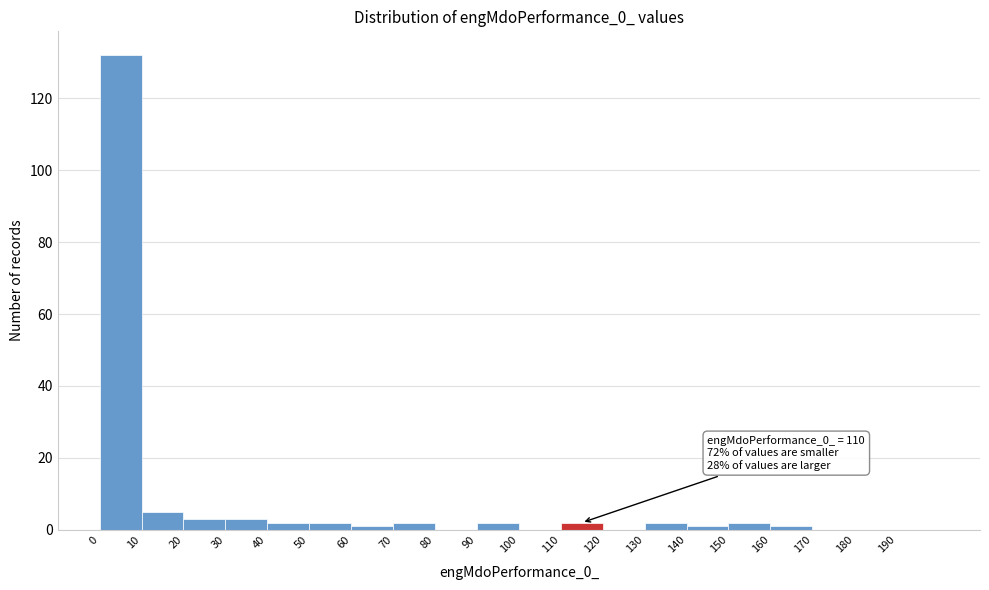

Which range on the x-axis has the tallest bar?

0 to 10